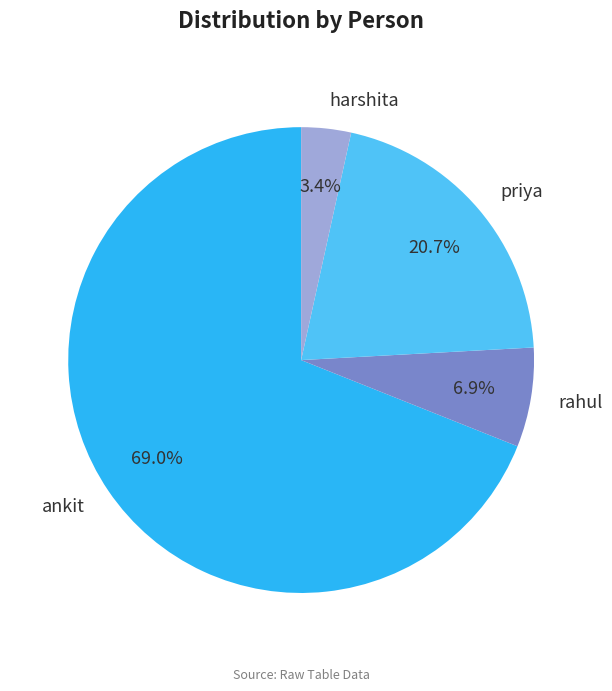

Between ankit and harshita, which is larger?

ankit